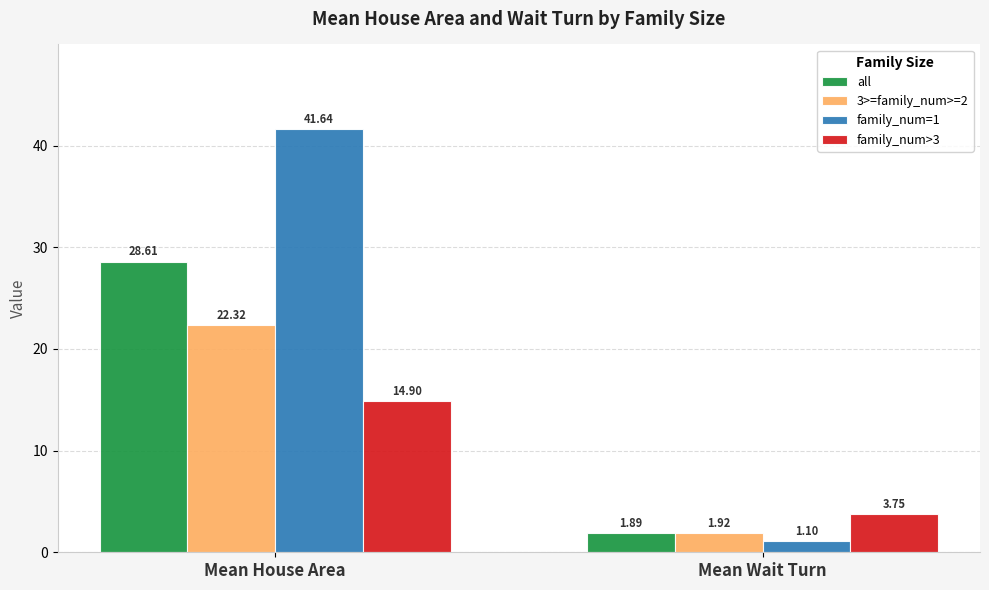

The family_num=1 series shows 1.1 at Mean Wait Turn. True or false?

True